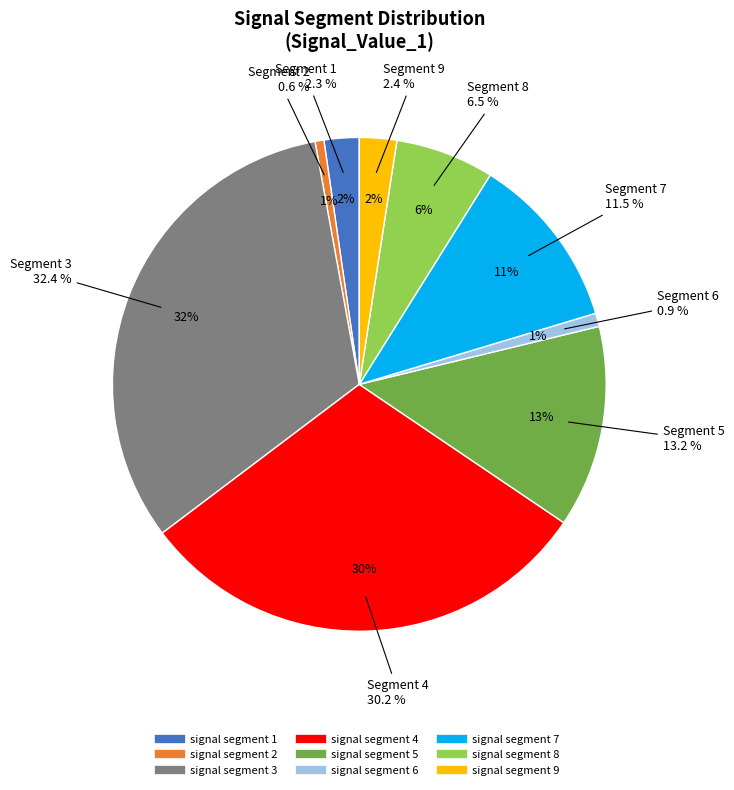

True or false: signal segment 5 accounts for 13% of the total.

True